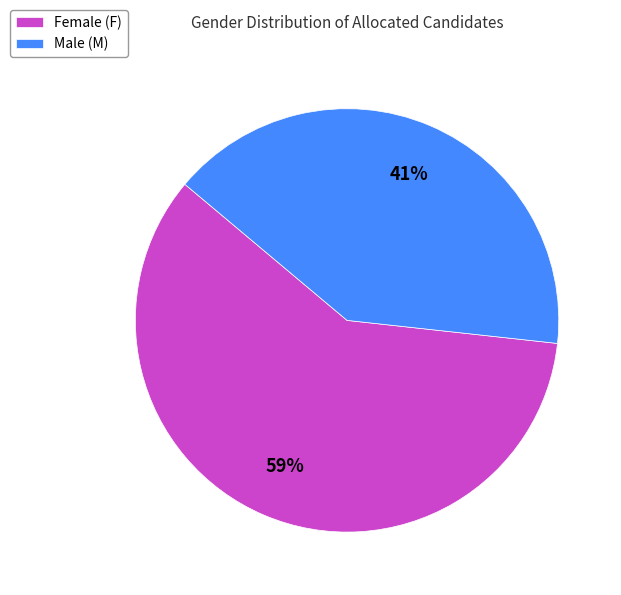

Is it true that Male (M) is 27% of the pie?

False